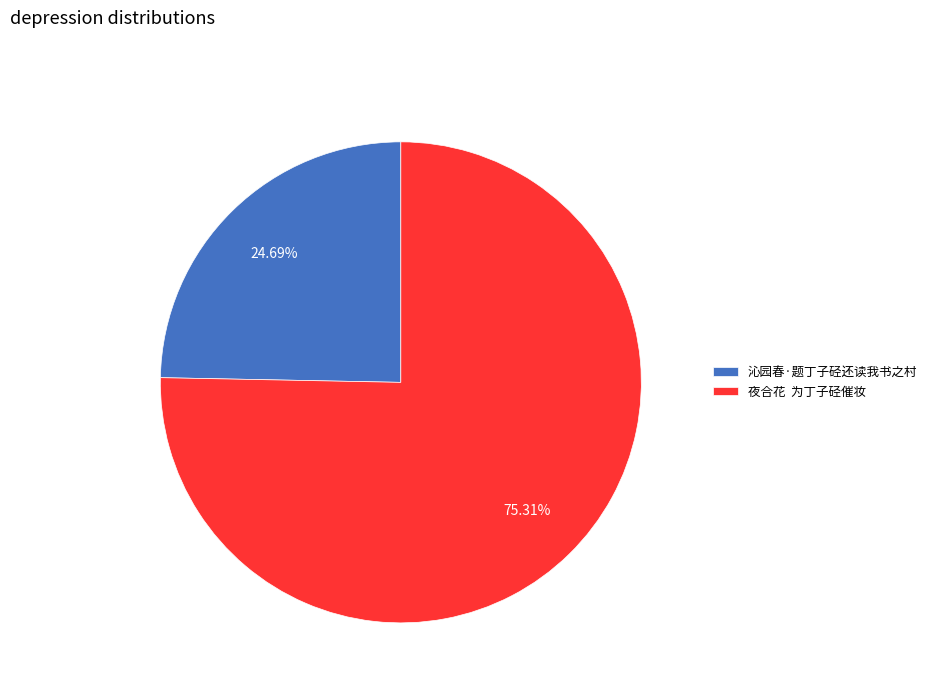

To the nearest percent, what is the difference between the largest and smallest slice percentages?

51%